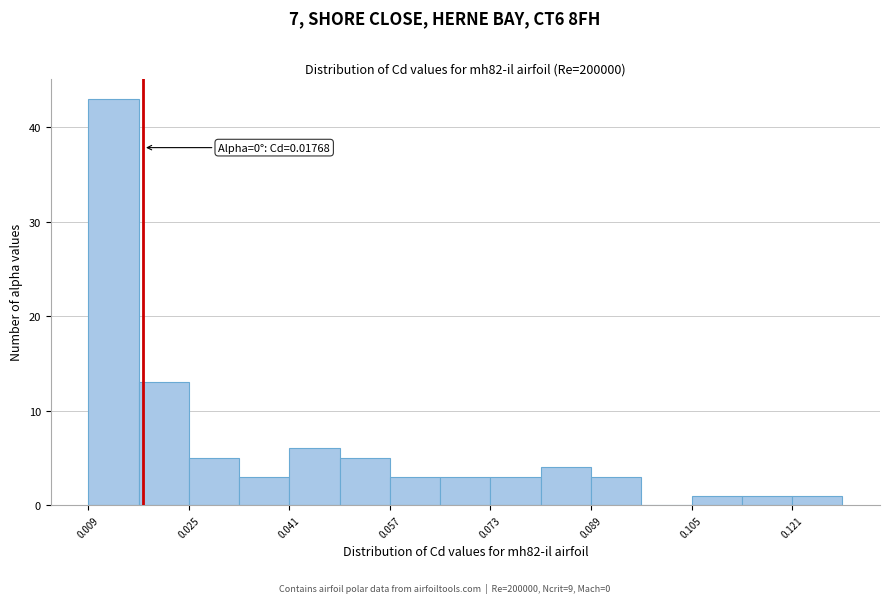

Which range on the x-axis has the tallest bar?

0.008 to 0.016